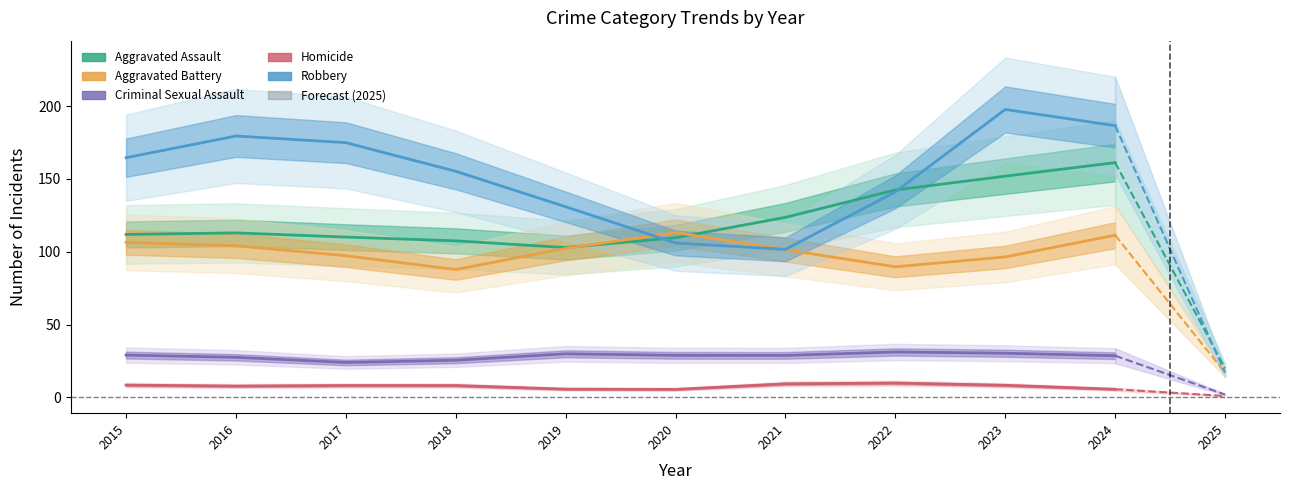

Does the chart have visible grid lines?

No